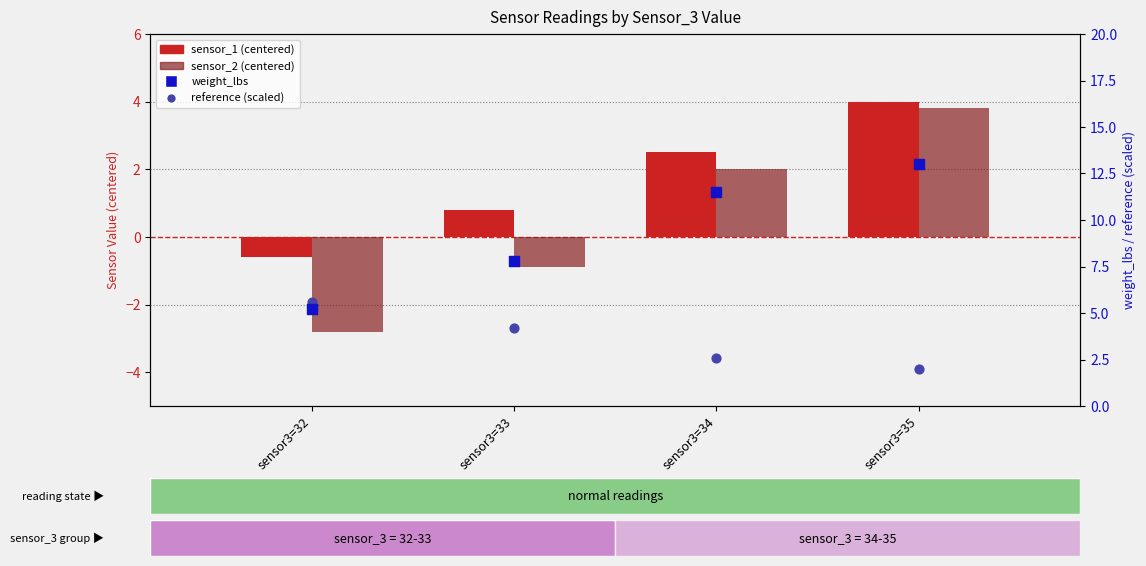

At which category is the sum across all series the highest?

sensor3=35